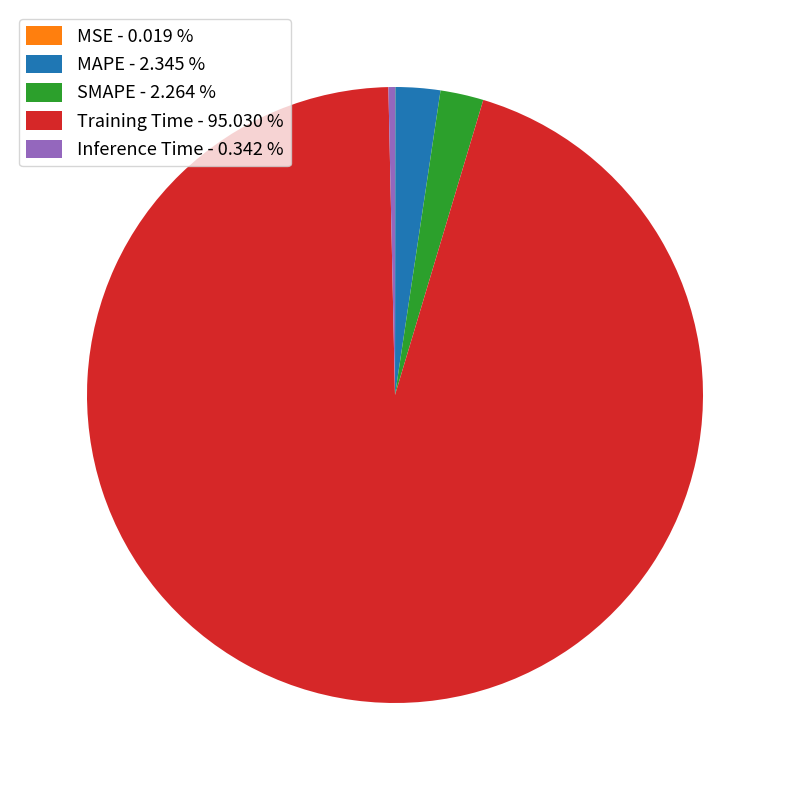

Is Training Time the majority of the pie?

Yes